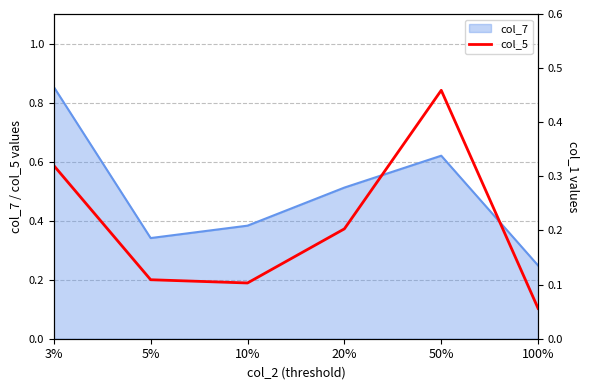

Where is col_7 nearest to the value 0?

100%